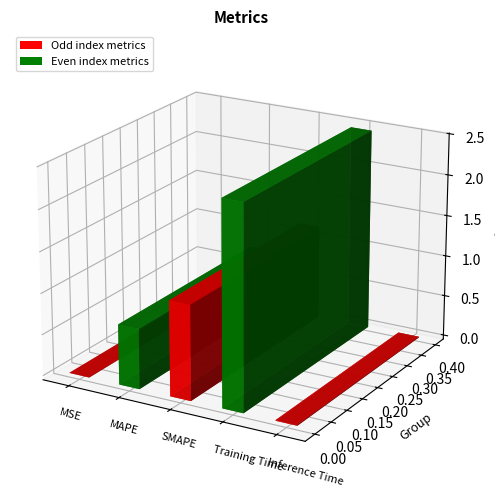

Reading right to left, list all the values displayed in this chart.

0.0	2.5	1.2	0.7	0.0